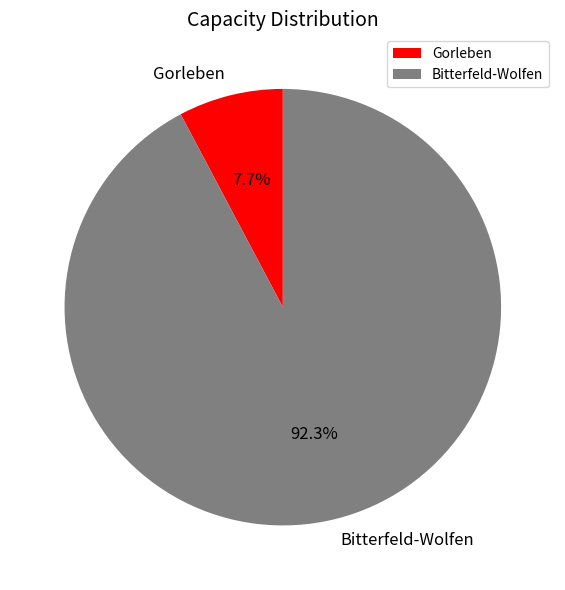

The Bitterfeld-Wolfen slice represents 99% of the pie. True or false?

False